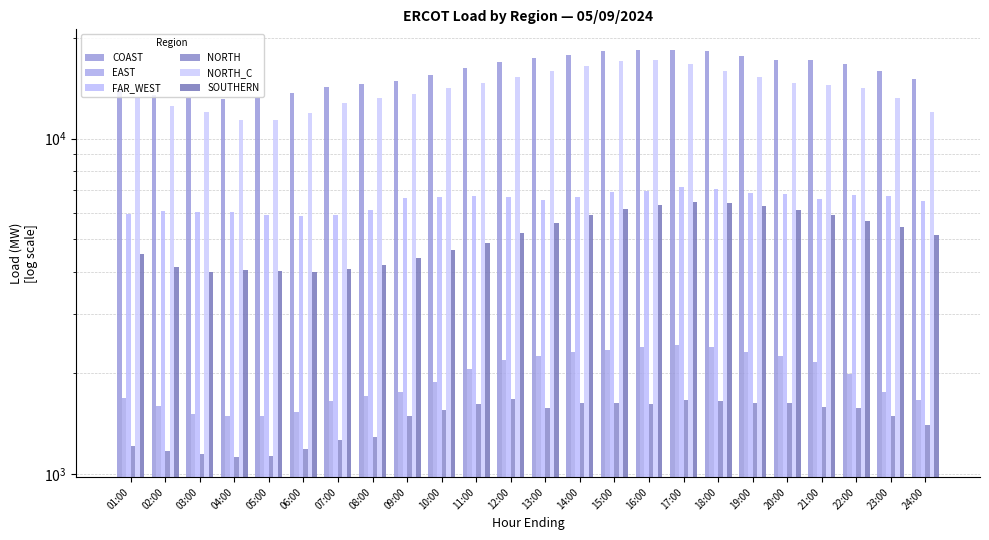

Is the value of EAST at 02:00 greater than the value of SOUTHERN at 20:00?

No